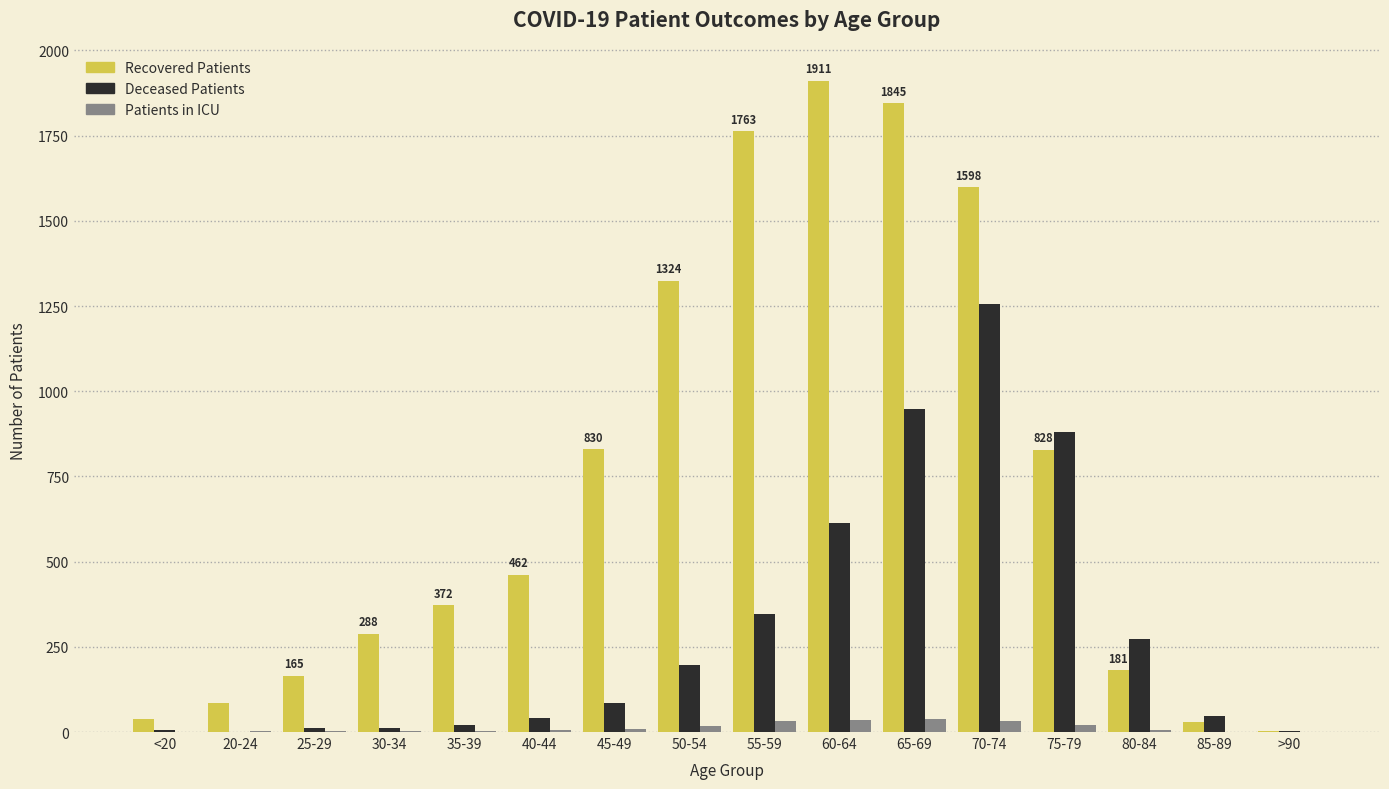

Which category has the highest value across all series?

60-64